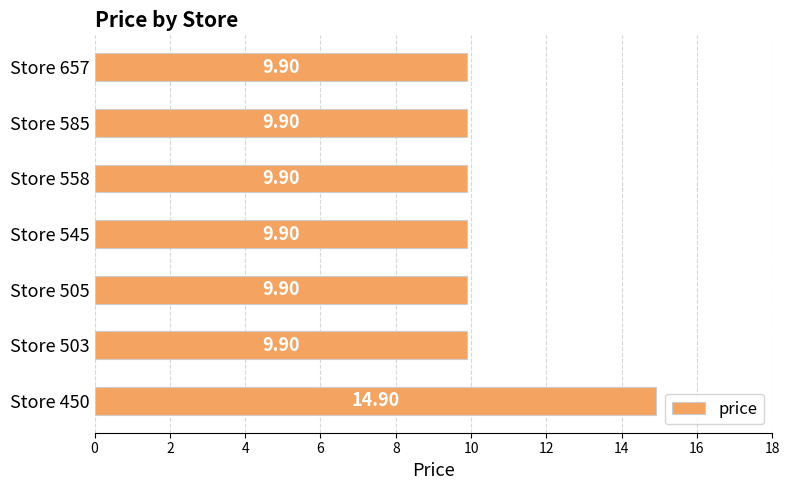

What is the greatest value displayed?

14.9